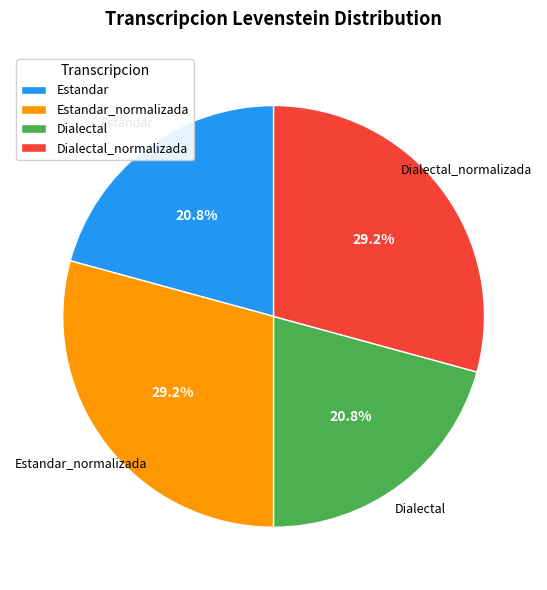

How many segments does this pie chart have?

4